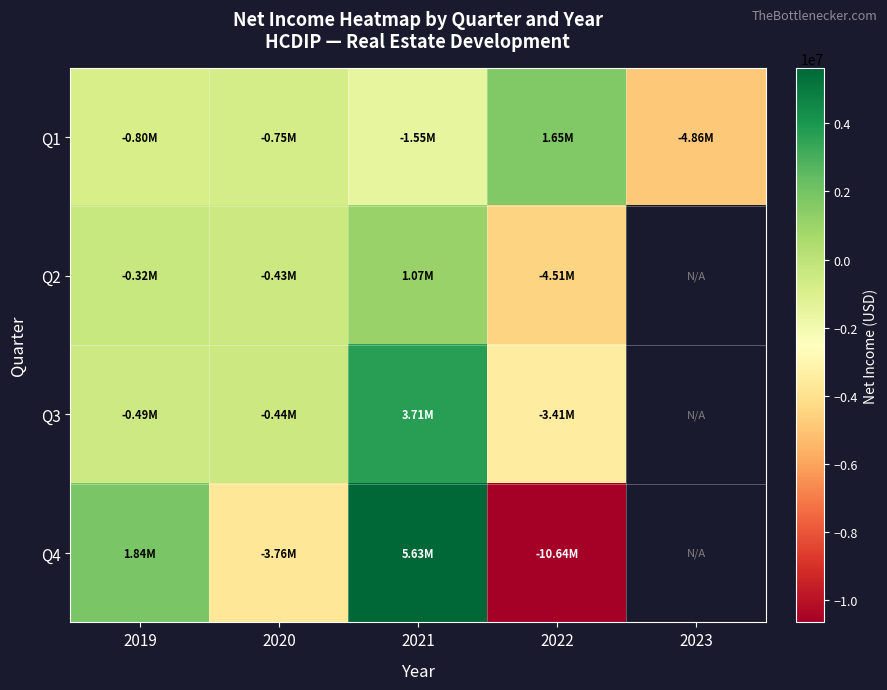

How many categories are shown in the chart?

5